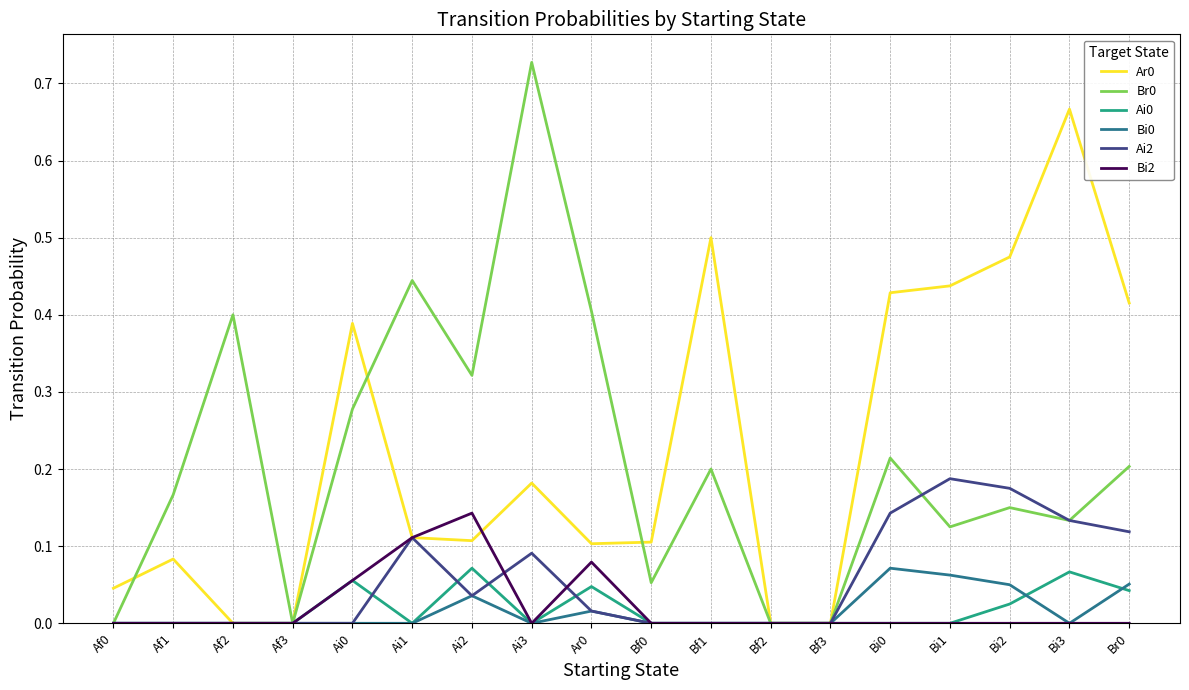

What position from the right is Ai2?

12